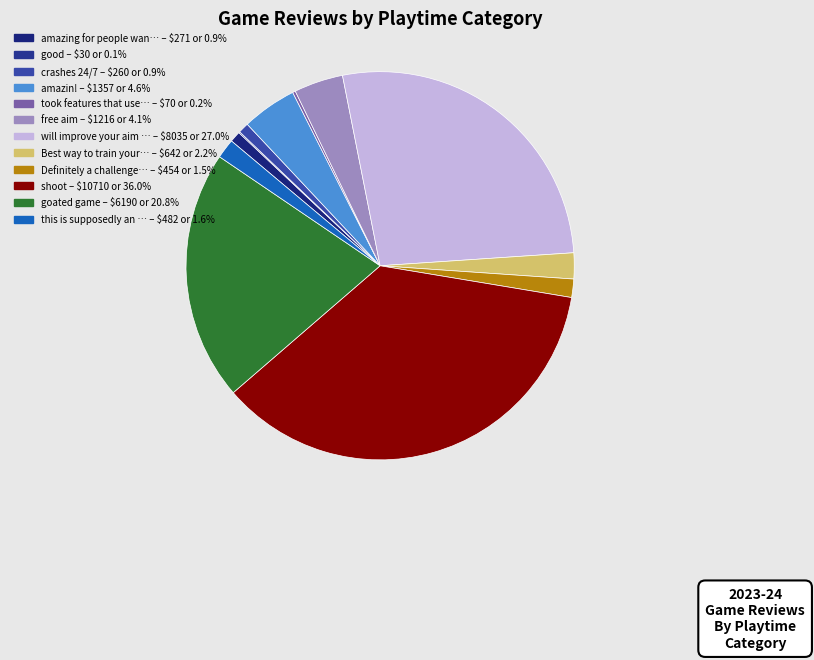

Which slice is the largest?

shoot